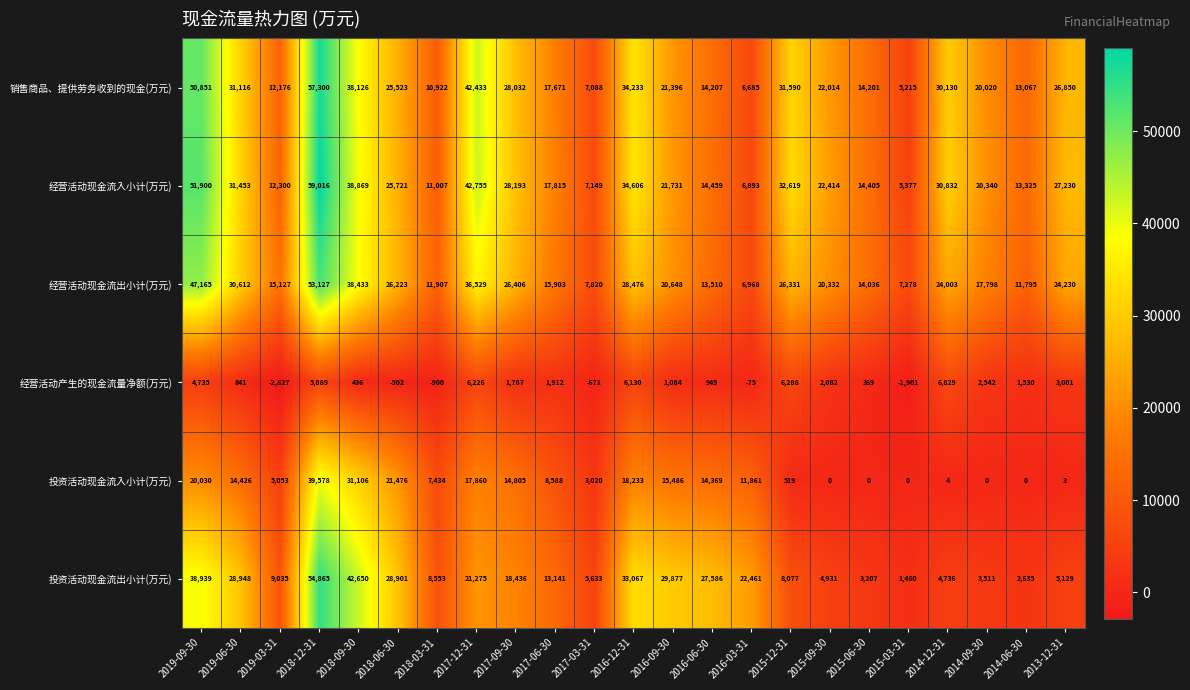

At how many categories does at least one series exceed 27778?

11